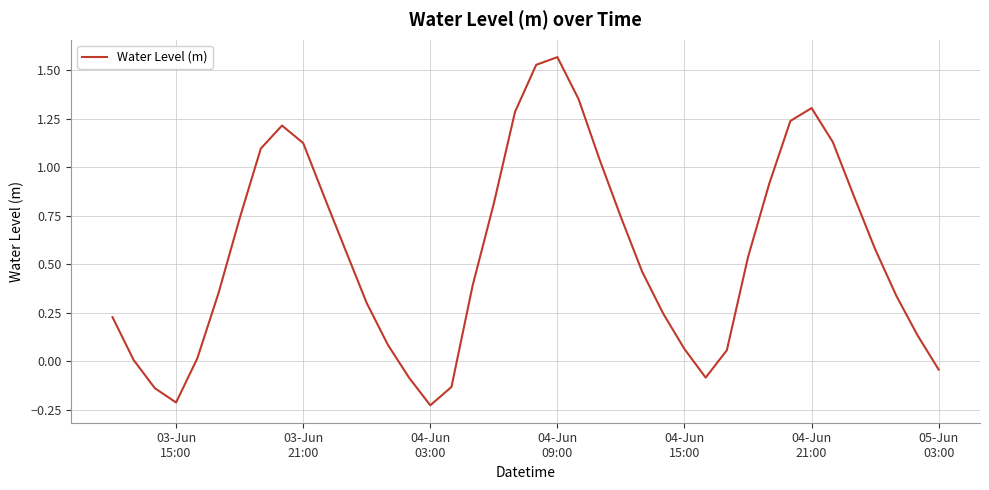

What is the difference between the maximum and minimum values?

1.8